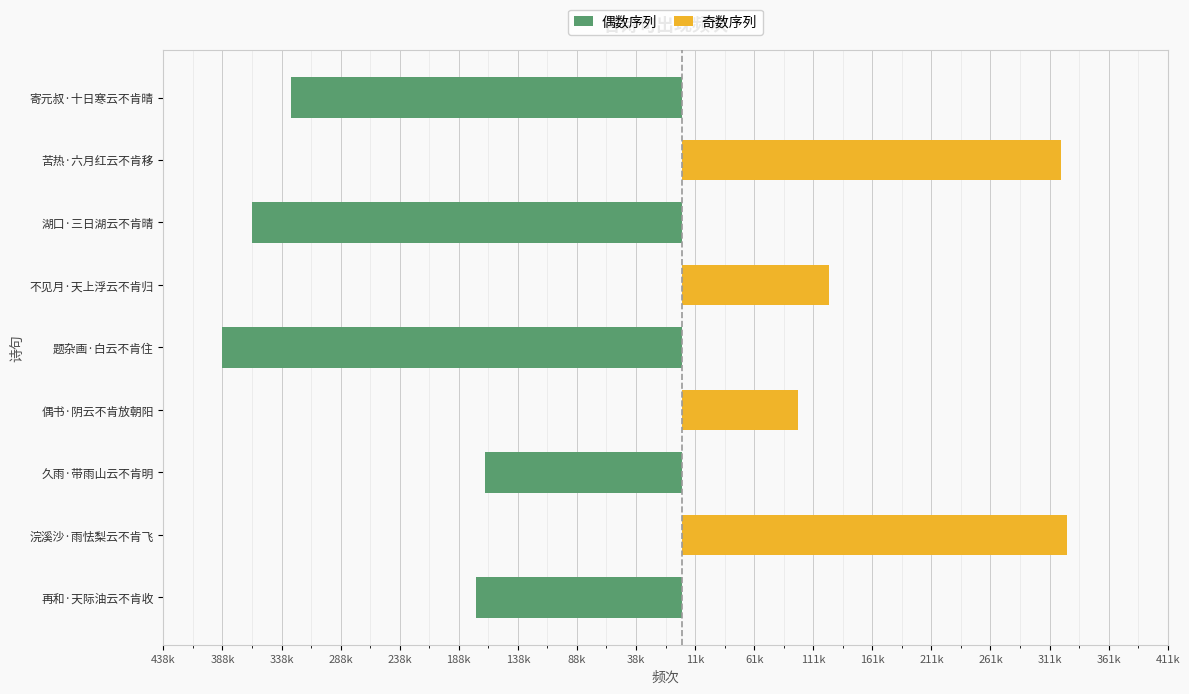

How many groups of bars are there?

9